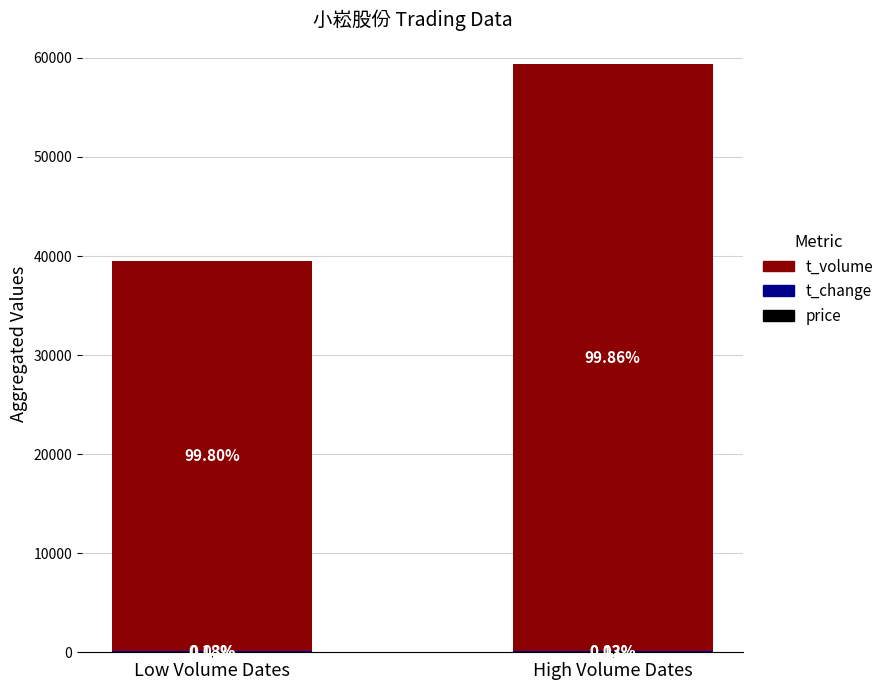

Are the bars grouped side by side (vs. stacked)?

No